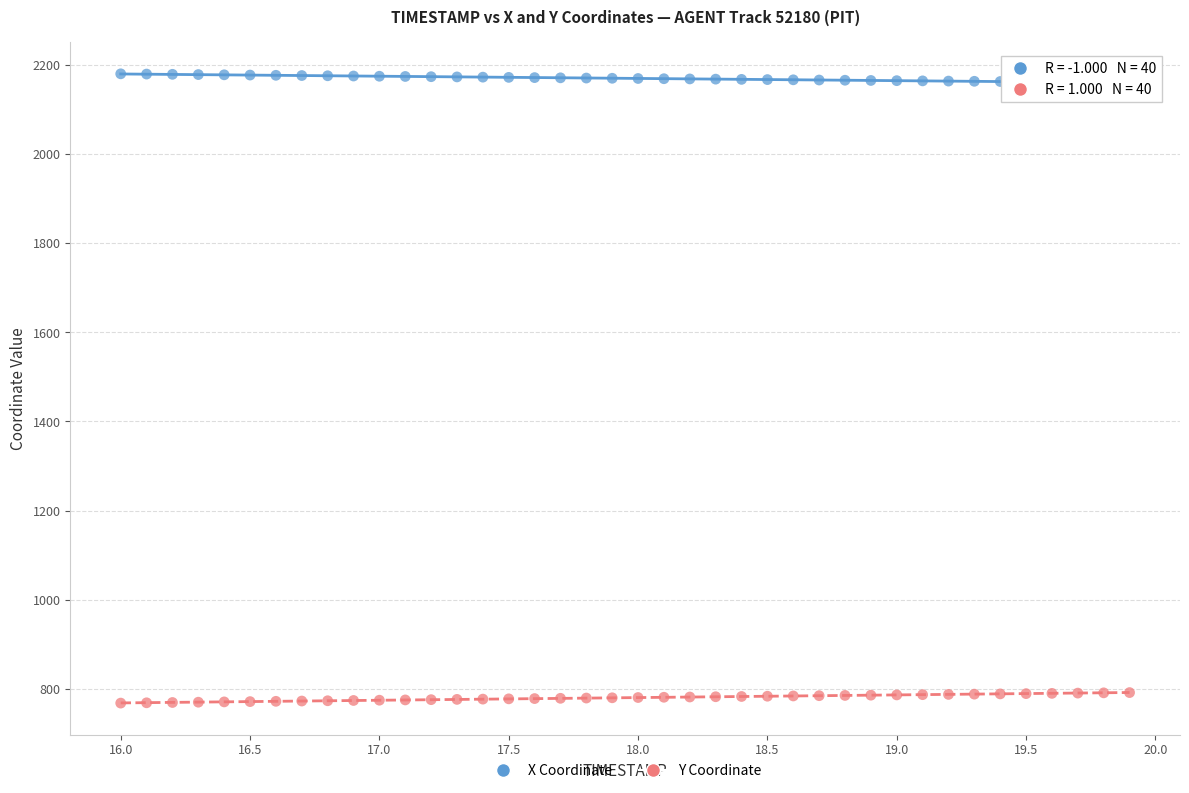

What is the X range (max minus min) for the scatter plot?

3.9